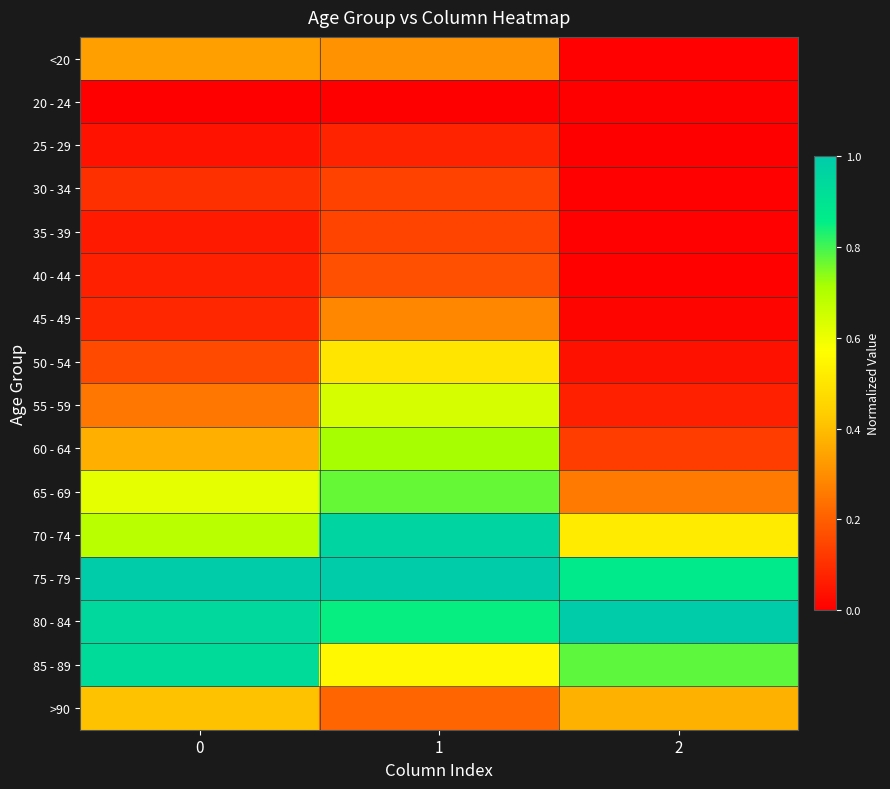

What is the spread (max minus min) of values at 2?

1.0